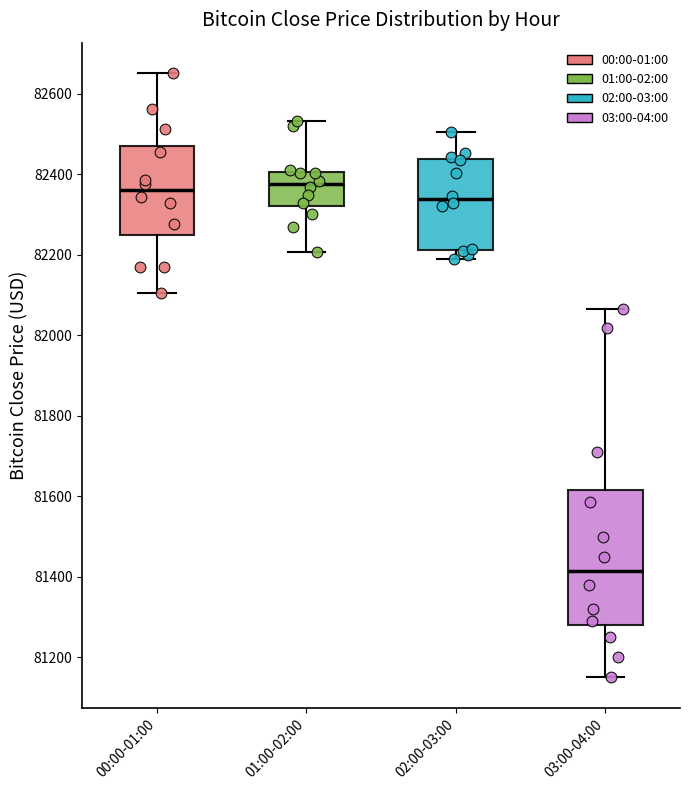

Where does the median line of the box for 02:00-03:00 sit on the y-axis? The values are not printed on the chart, so give them approximately, as read against the axis.

82340